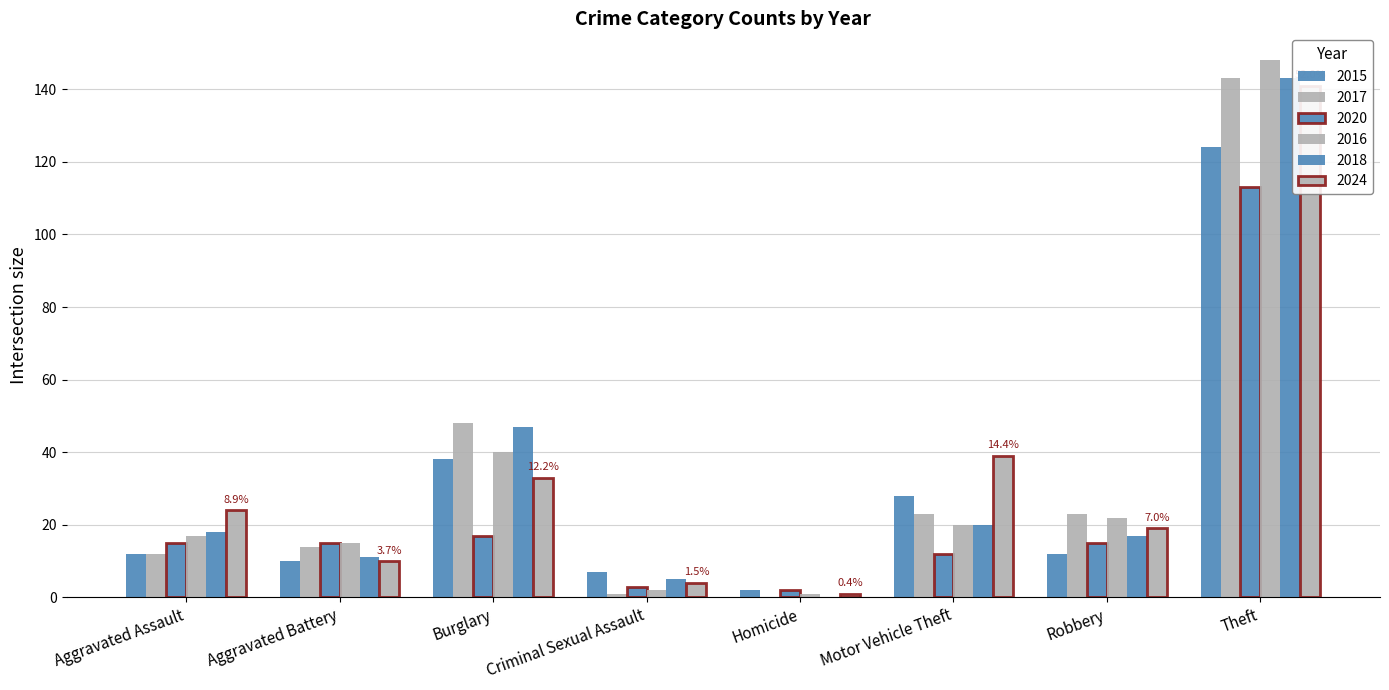

Which category has the lowest value in the 2016 series?

Homicide